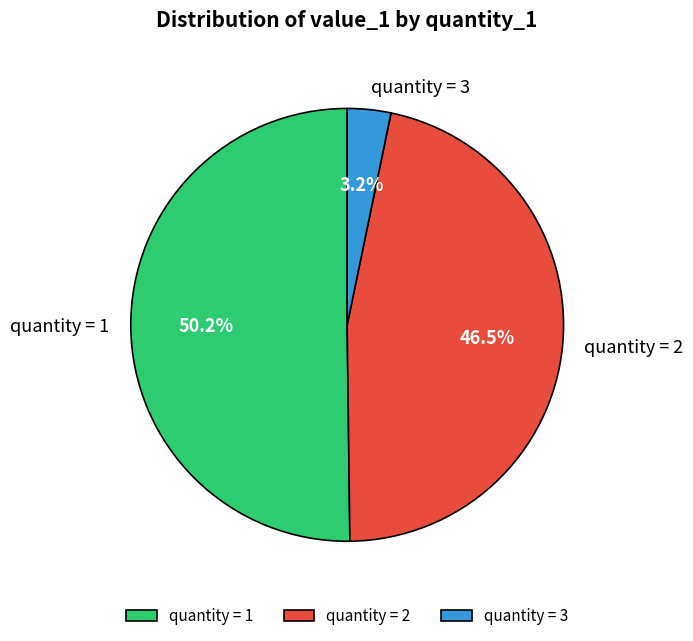

To the nearest percent, what is the average slice percentage?

33%